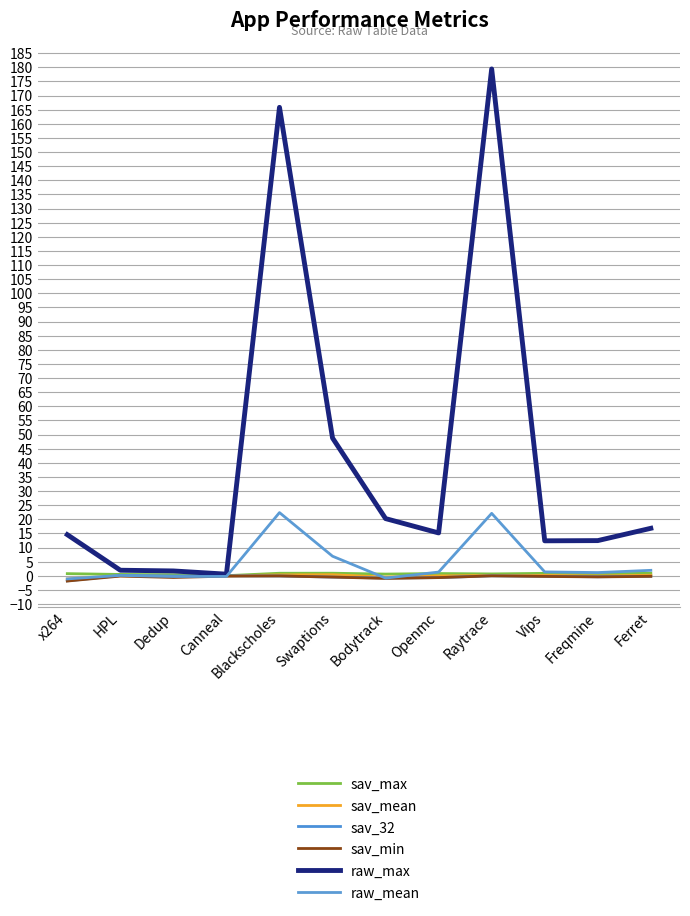

Which series has the largest total across all categories?

raw_max